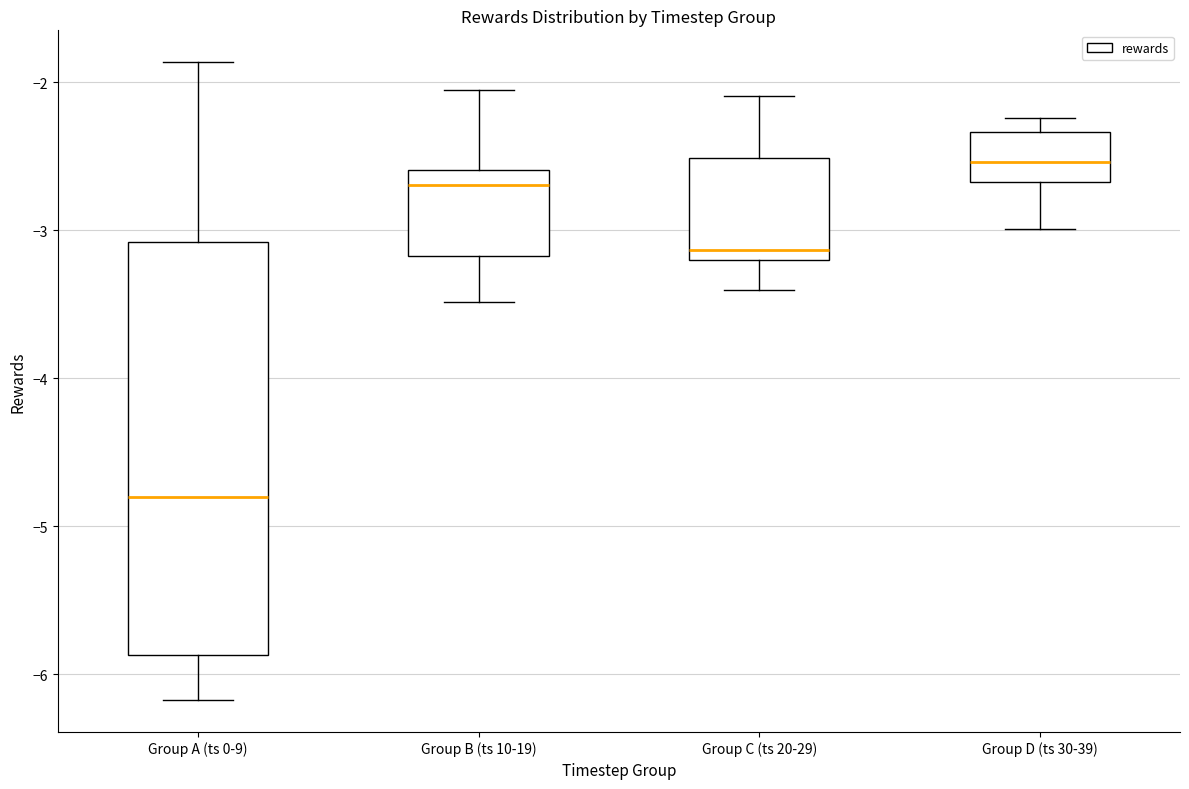

Where is the lower edge of the box for Group D (ts 30-39) on the y-axis? The values are not printed on the chart, so give them approximately, as read against the axis.

-2.7